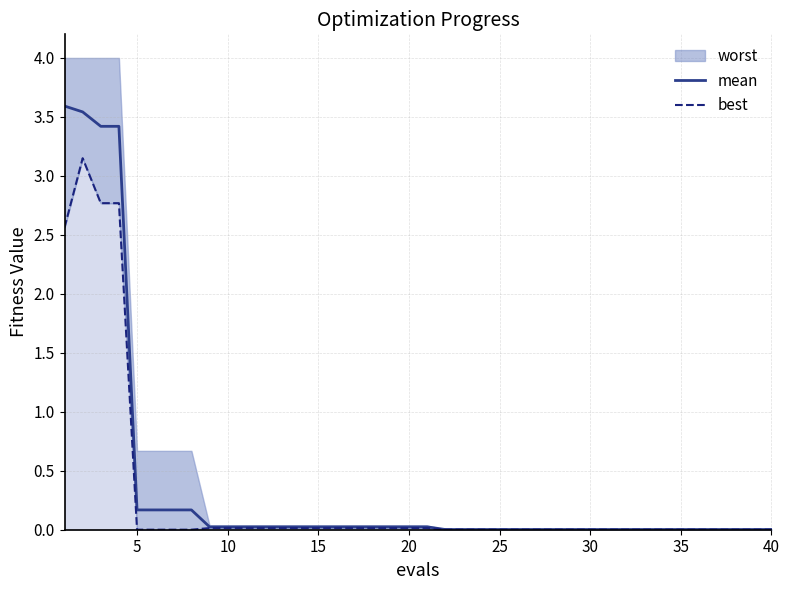

True or false: best and mean cross at least once.

False